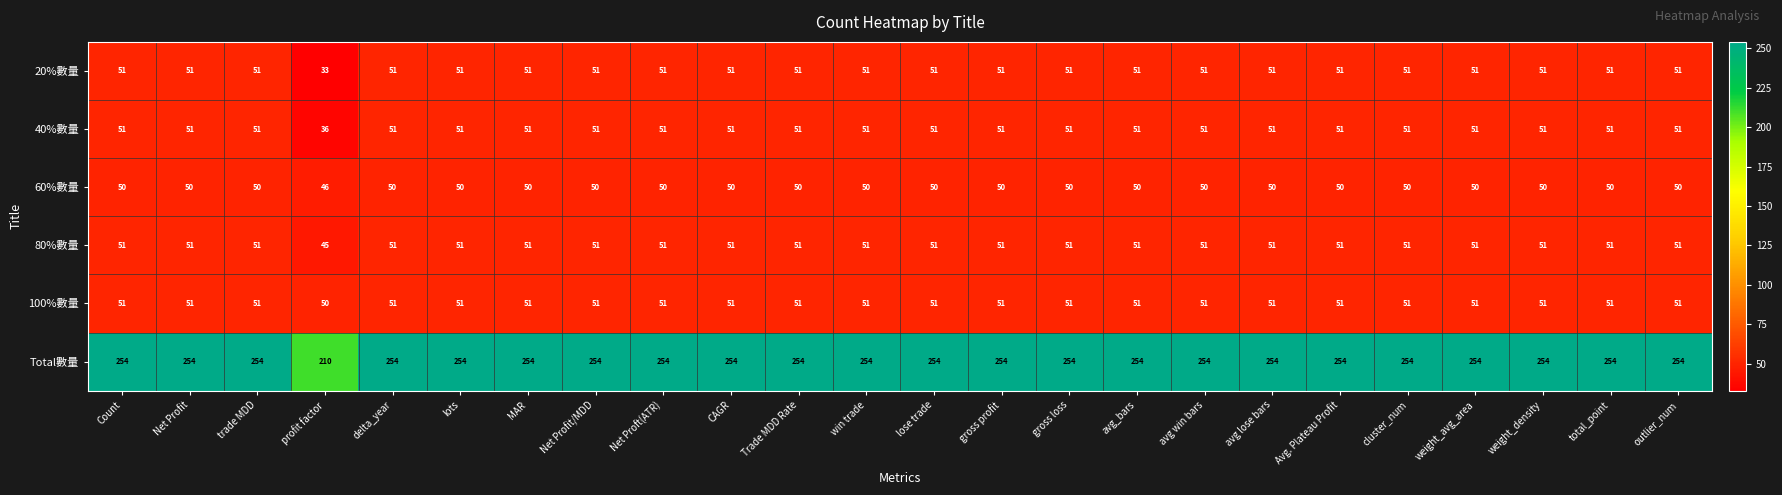

At which label is 40%數量 closest to 43?

profit factor